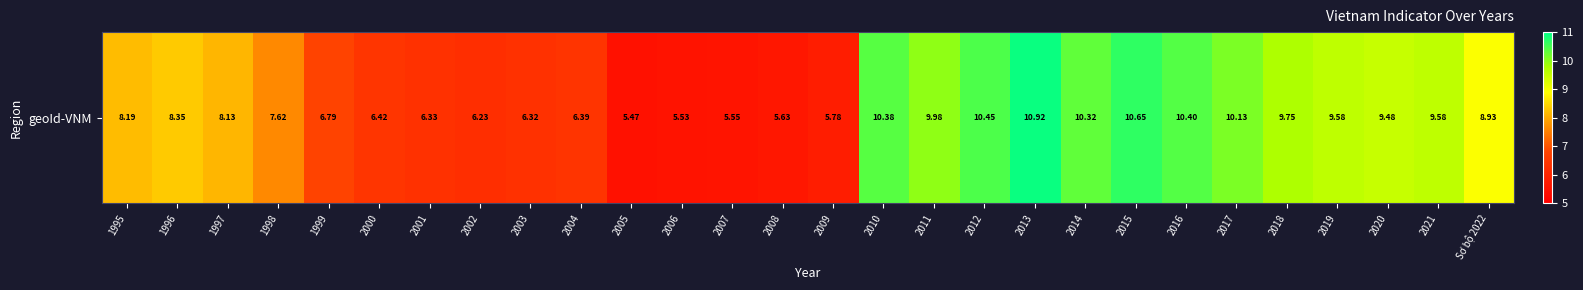

List the labels in order of value, smallest first.

2005, 2006, 2007, 2008, 2009, 2002, 2003, 2001, 2004, 2000, 1999, 1998, 1997, 1995, 1996, Sơ bộ 2022, 2020, 2019, 2021, 2018, 2011, 2017, 2014, 2010, 2016, 2012, 2015, 2013